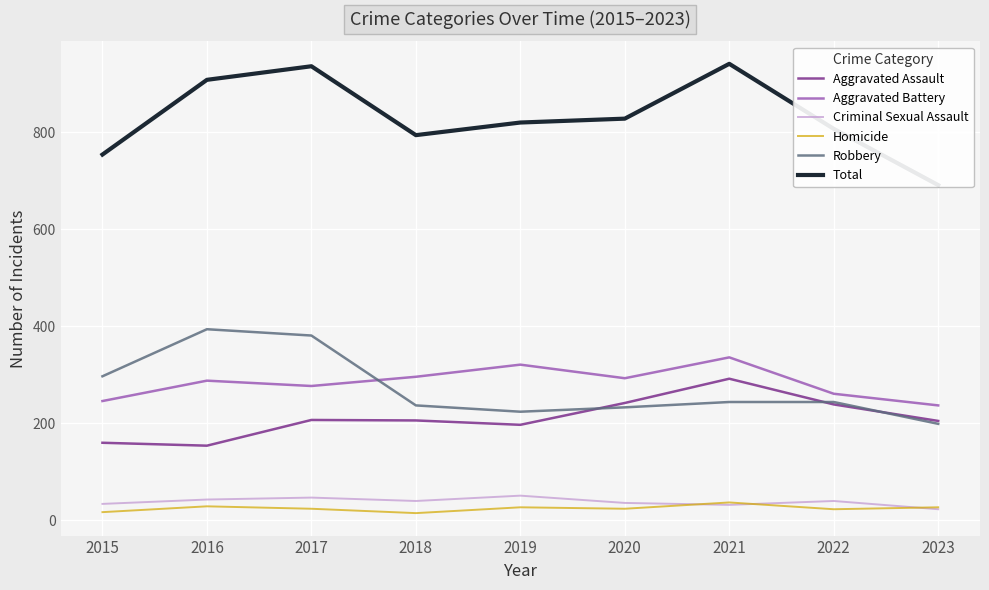

What is the smallest value displayed?

15